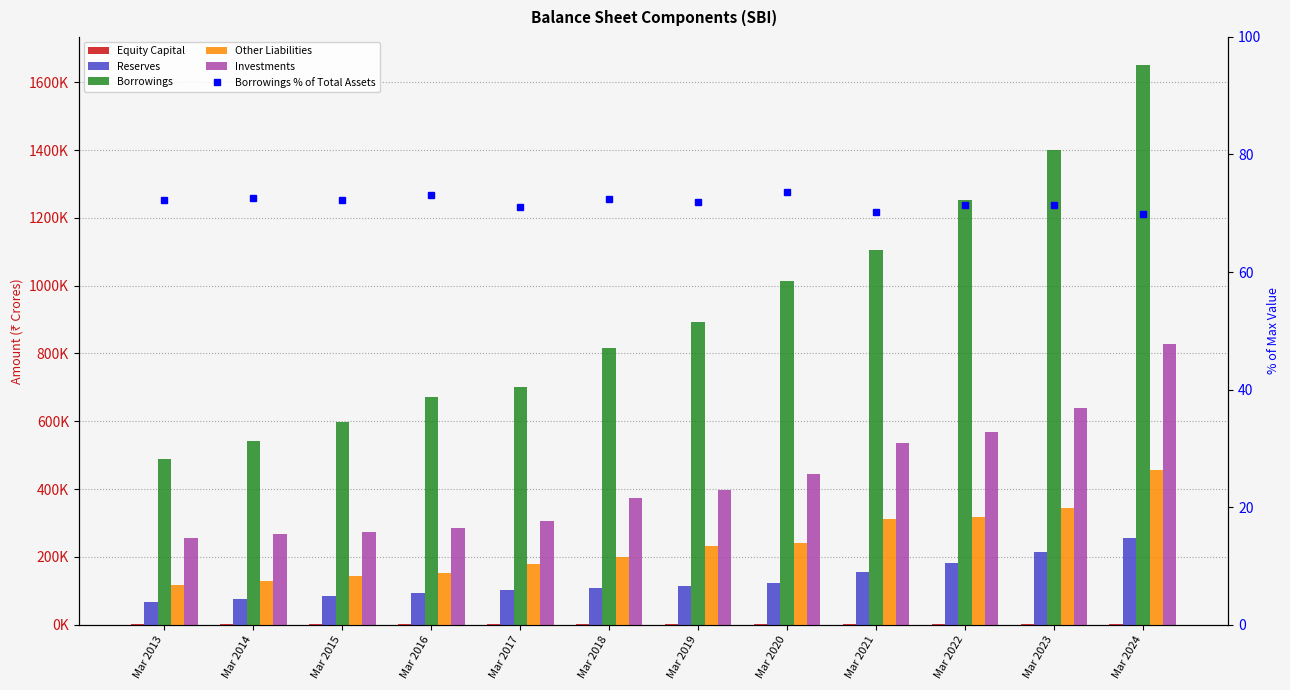

How many groups of bars are there?

12